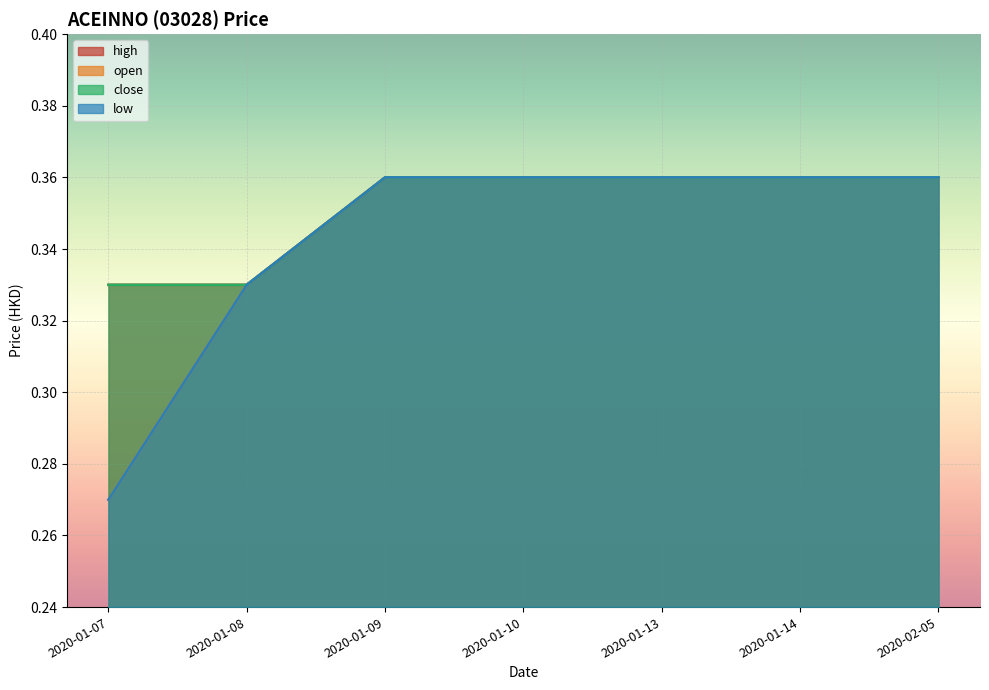

At how many categories does at least one series exceed 0?

7